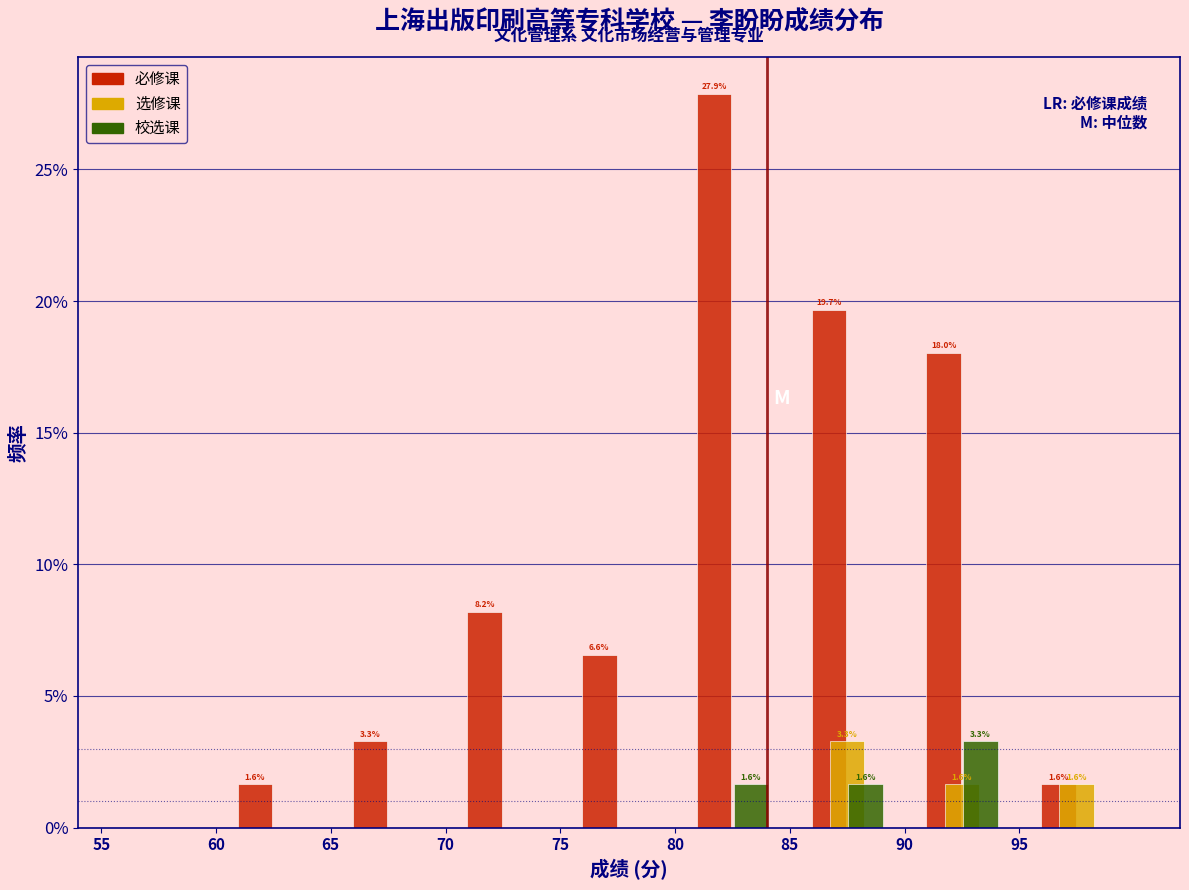

In the 选修课 series, which range on the x-axis has the tallest bar?

85 to 90